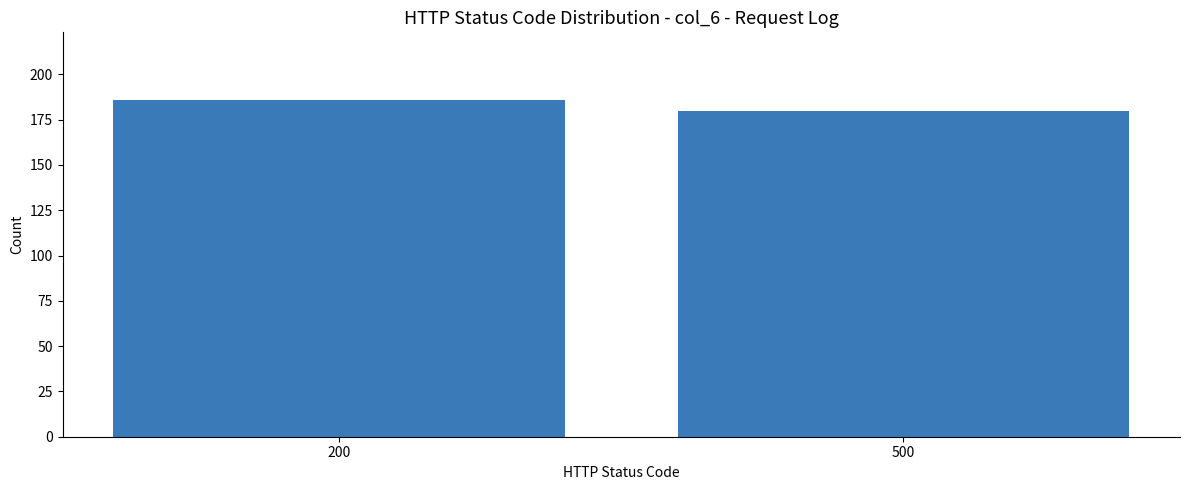

What is the difference between the values at 500 and 200?

6